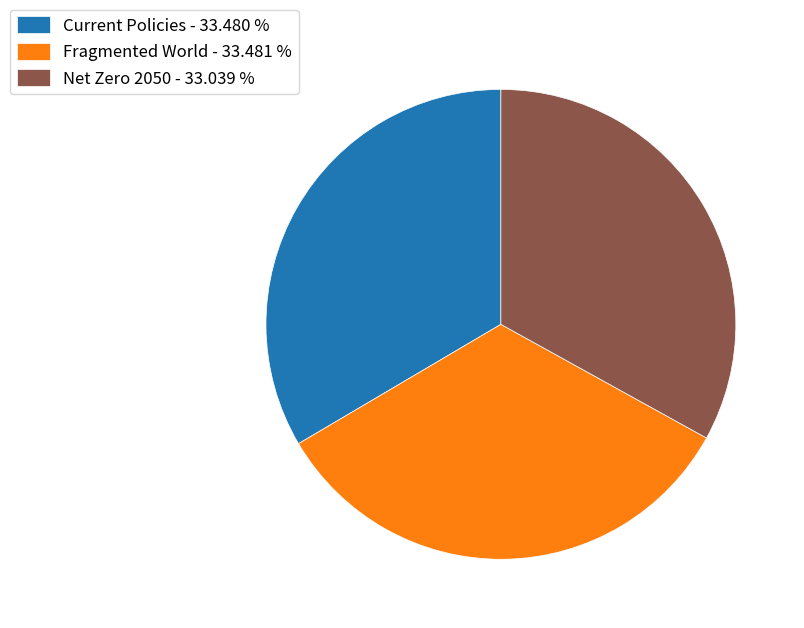

Does Fragmented World account for over 50% of the chart?

No